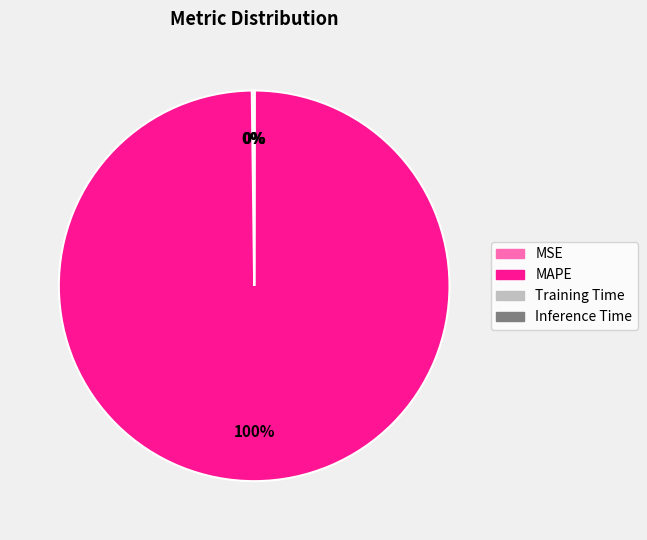

To the nearest percent, what is the difference between the largest and smallest slice percentages?

100%